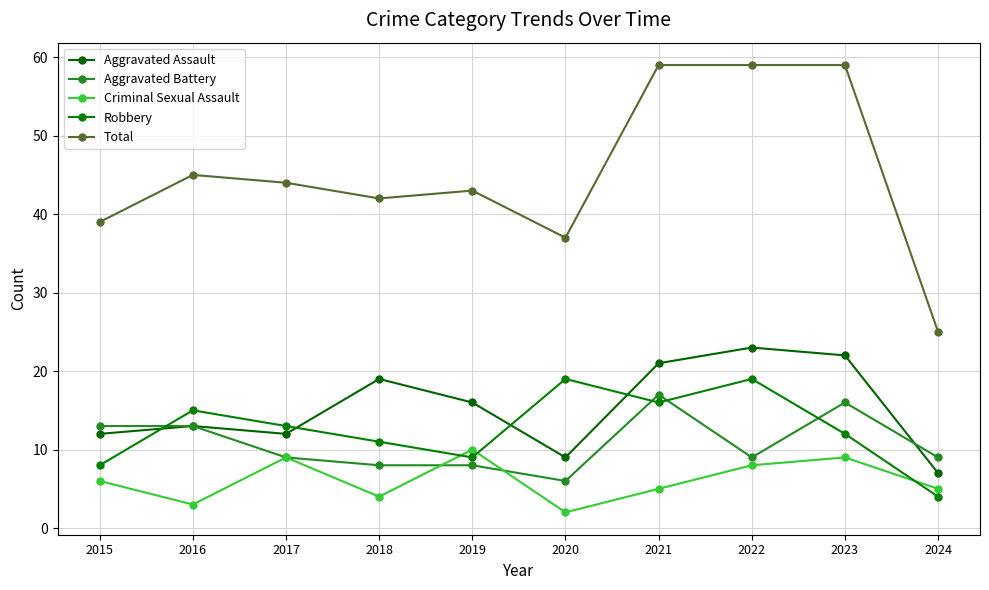

How many Criminal Sexual Assault values are between 4 and 9?

7